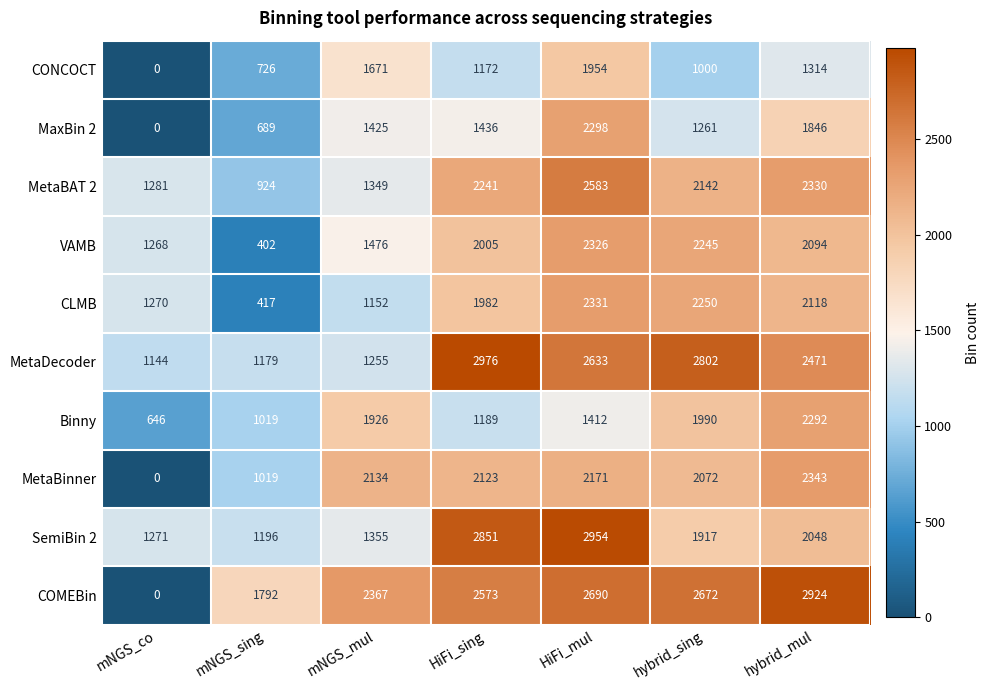

Rank the series at HiFi_mul from highest to lowest value.

SemiBin 2, COMEBin, MetaDecoder, MetaBAT 2, CLMB, VAMB, MaxBin 2, MetaBinner, CONCOCT, Binny